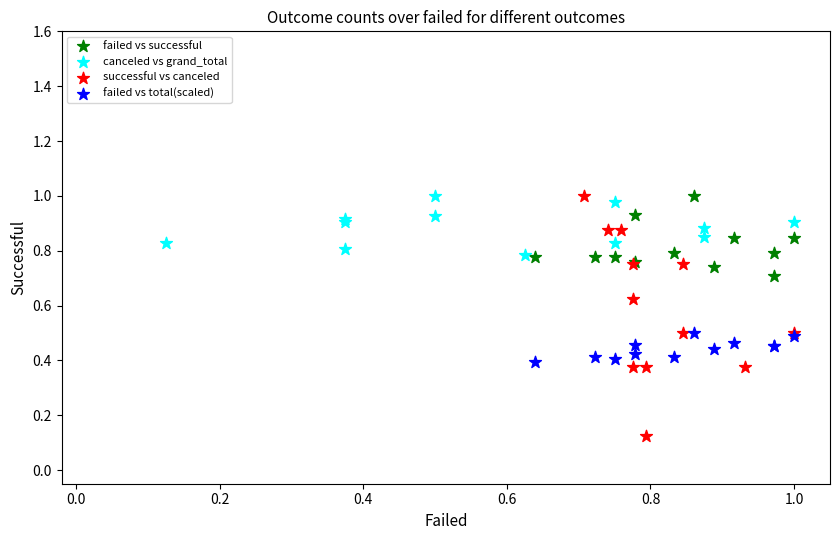

Which series has the widest spread of Y values?

successful vs canceled